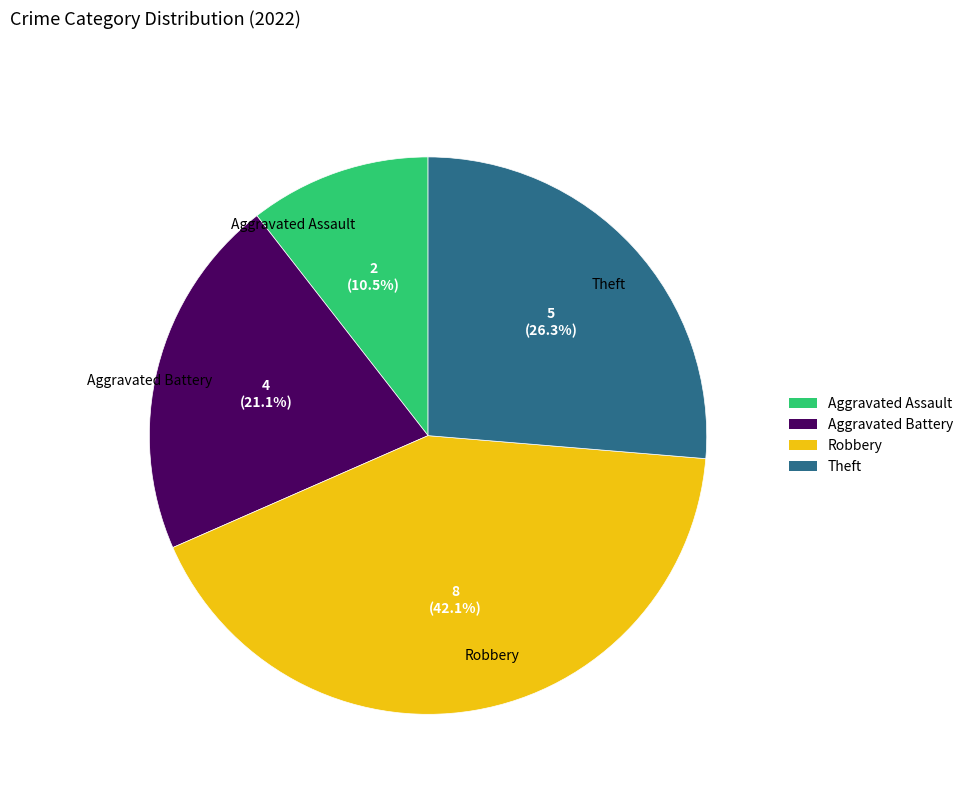

Approximately how many times larger is the value at Theft compared to Aggravated Assault?

2.5